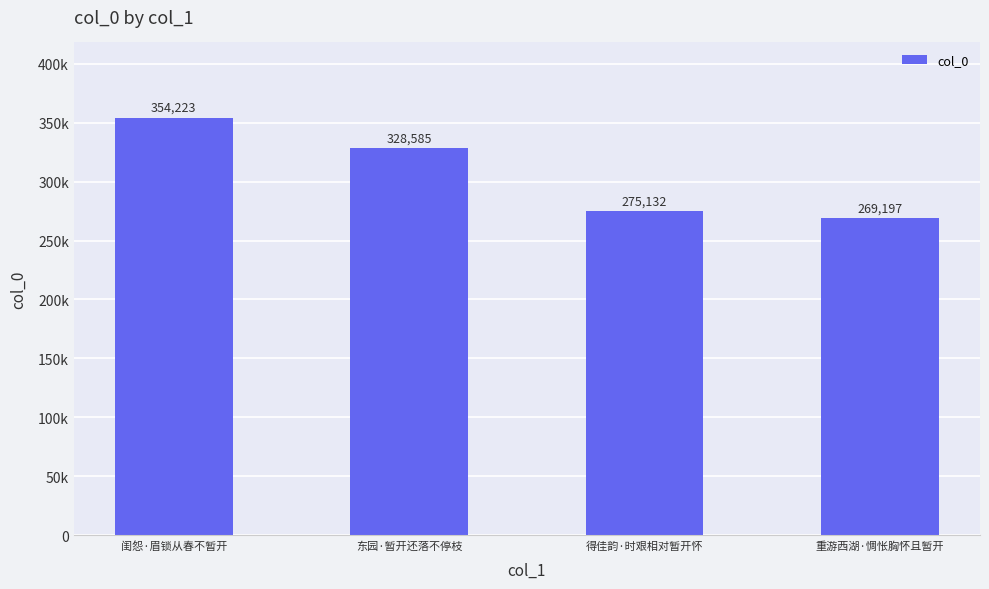

Between 得佳韵·时艰相对暂开怀 and 重游西湖·惆怅胸怀且暂开, which is larger?

得佳韵·时艰相对暂开怀